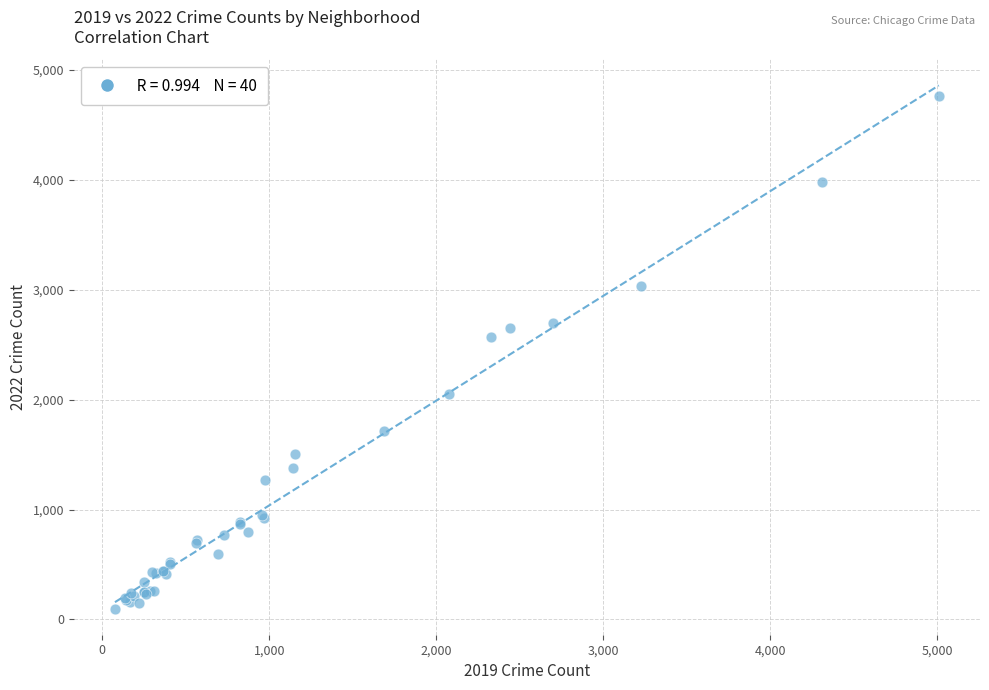

What Y value in the scatter plot is closest to 2431?

2566